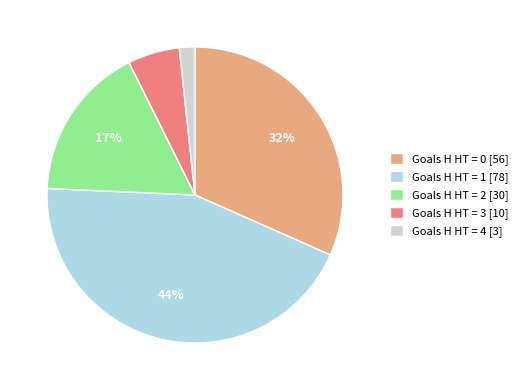

Approximately how many times larger is the value at Goals H HT = 1 [78] compared to Goals H HT = 0 [56]?

1.4